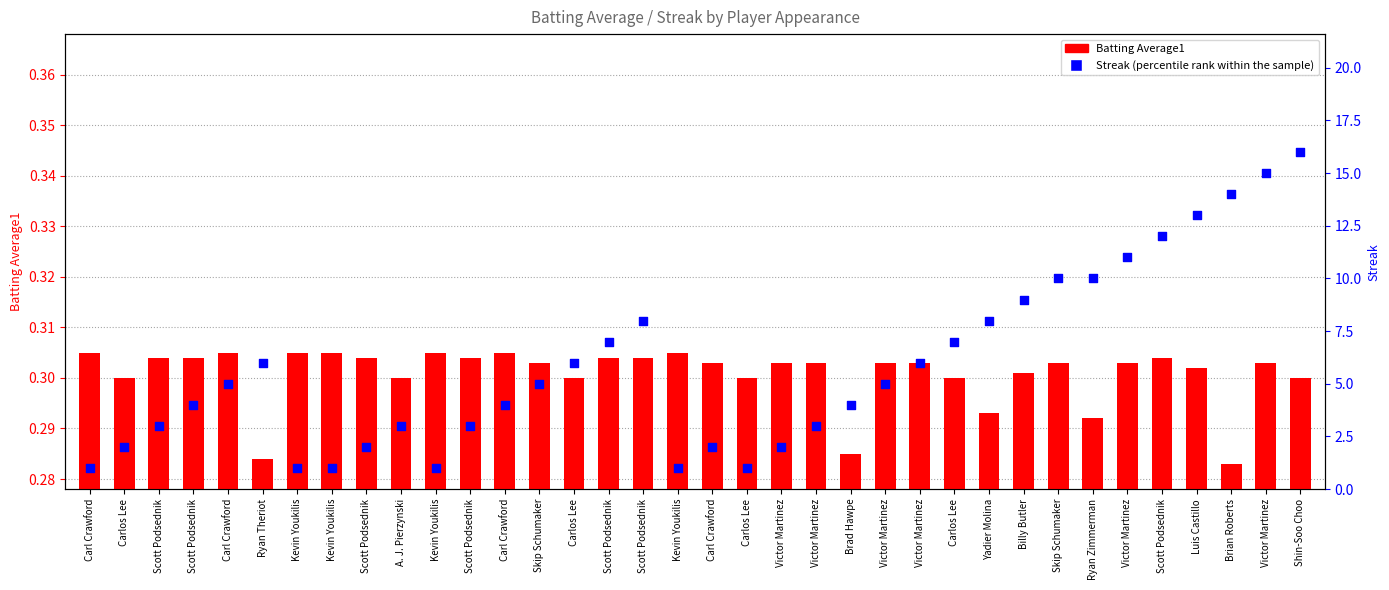

At how many categories does at least one series exceed 8?

9